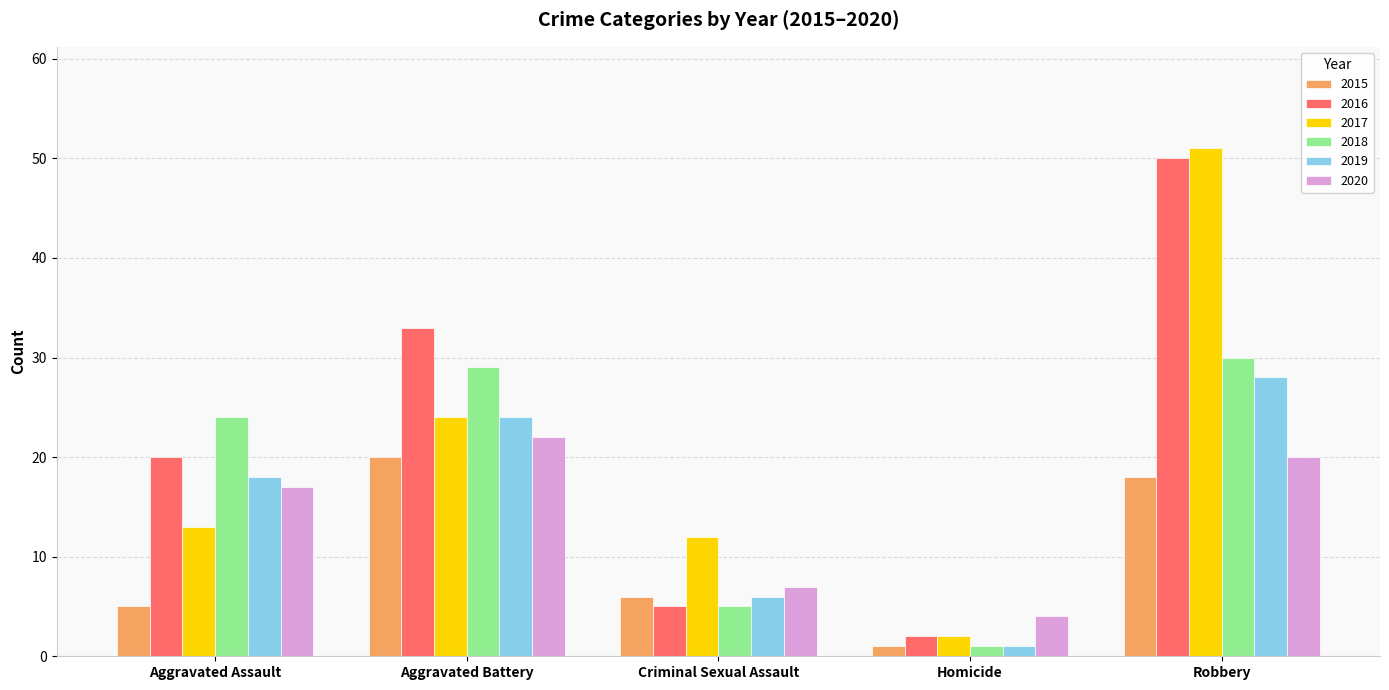

What are all the series names shown in the legend?

2015, 2016, 2017, 2018, 2019, 2020